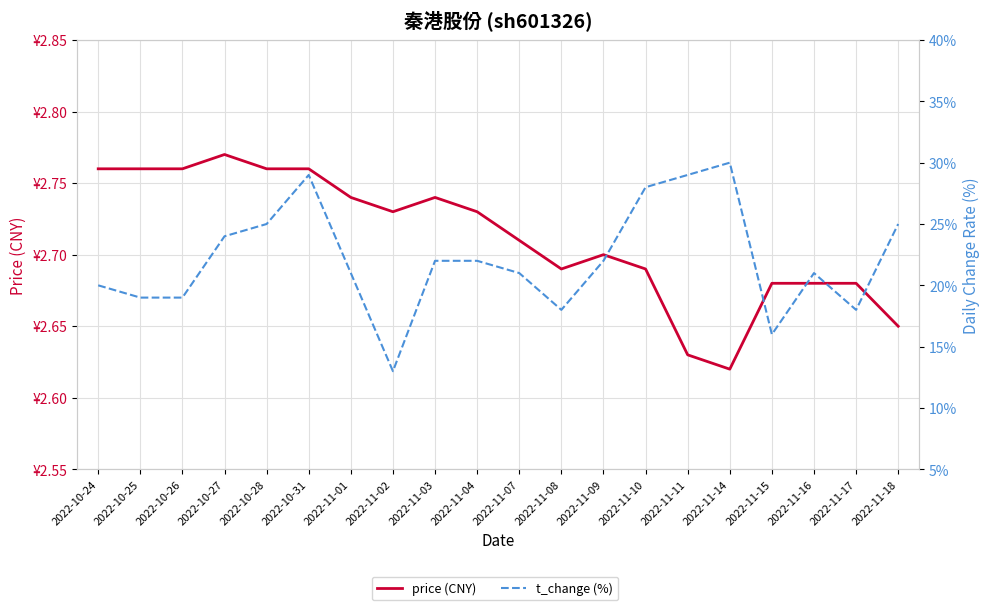

What is the spread (max minus min) of values at 2022-10-28?

2.5